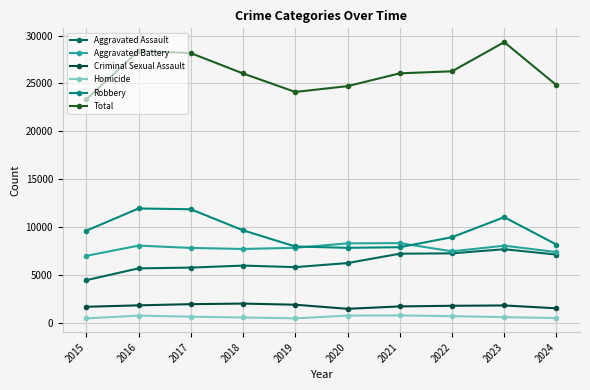

True or false: Aggravated Assault has a value of 5841 at 2019.

True